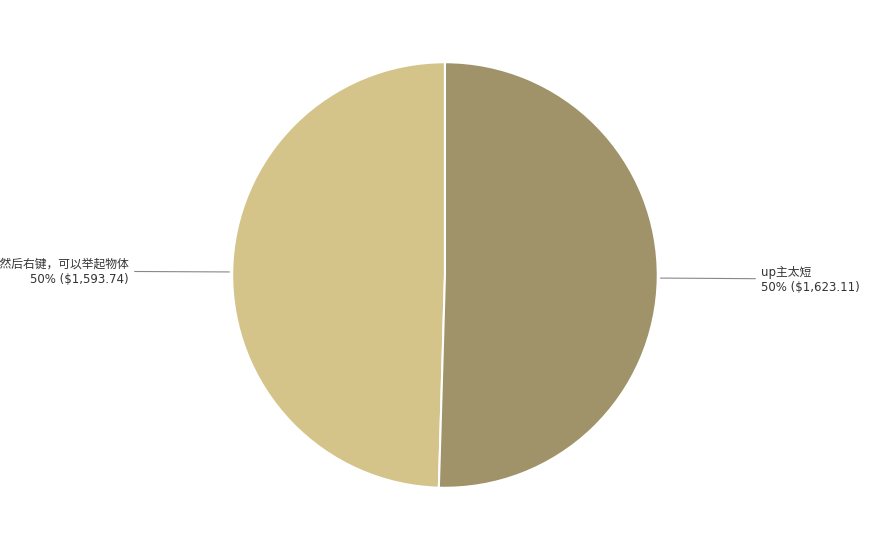

To the nearest percent, what is the average slice percentage?

50%